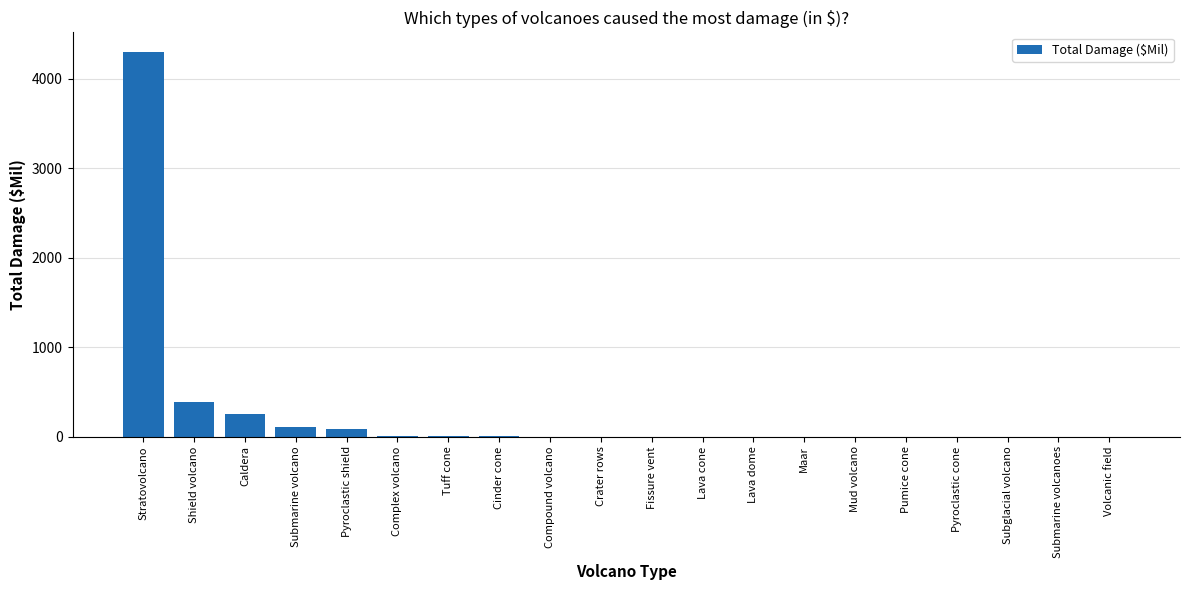

The chart shows a value of 0.0 at Volcanic field. True or false?

True